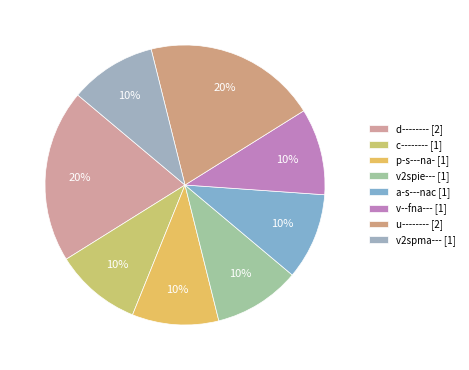

Which category has the biggest portion of the pie?

d--------